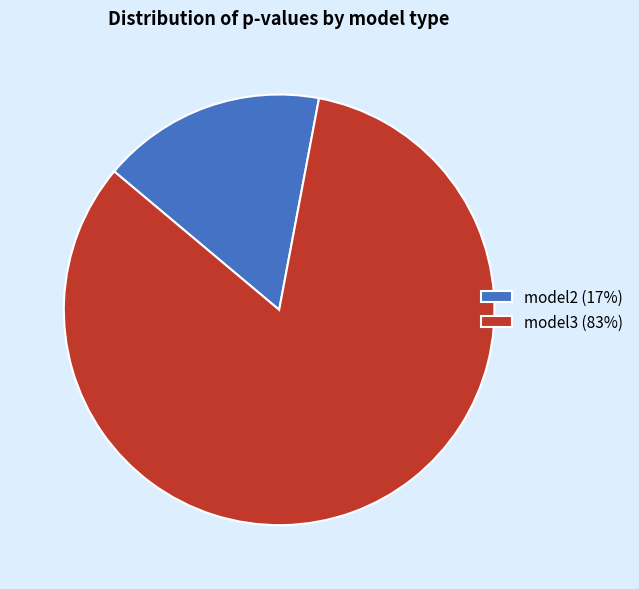

Is model3 (83%) the majority of the pie?

Yes